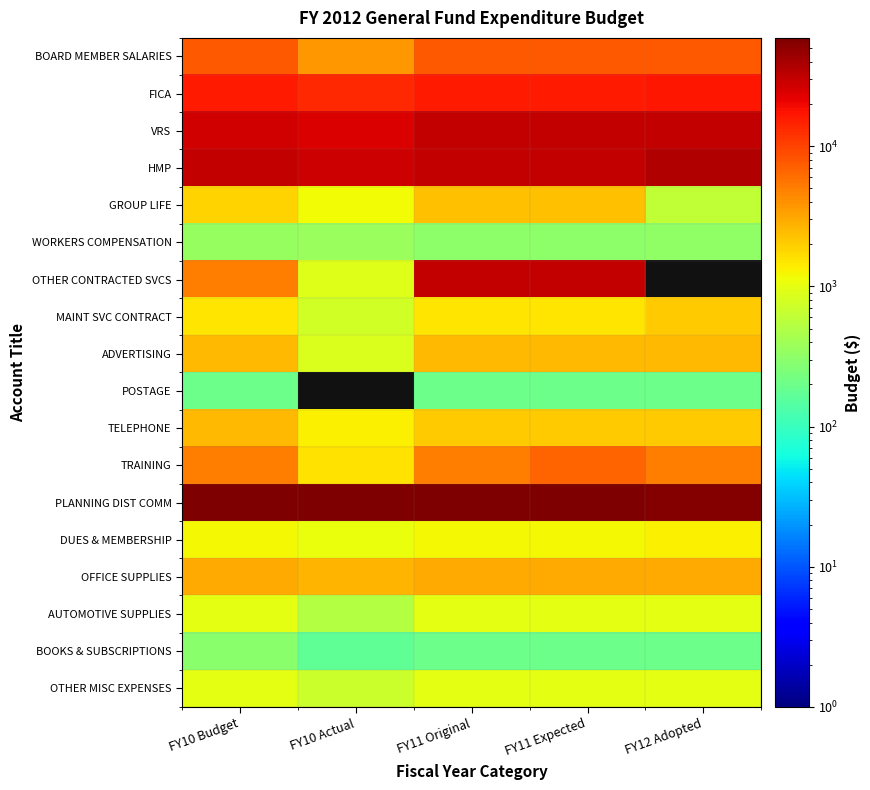

Which series changed the most between FY11 Expected and FY12 Adopted?

OTHER CONTRACTED SVCS